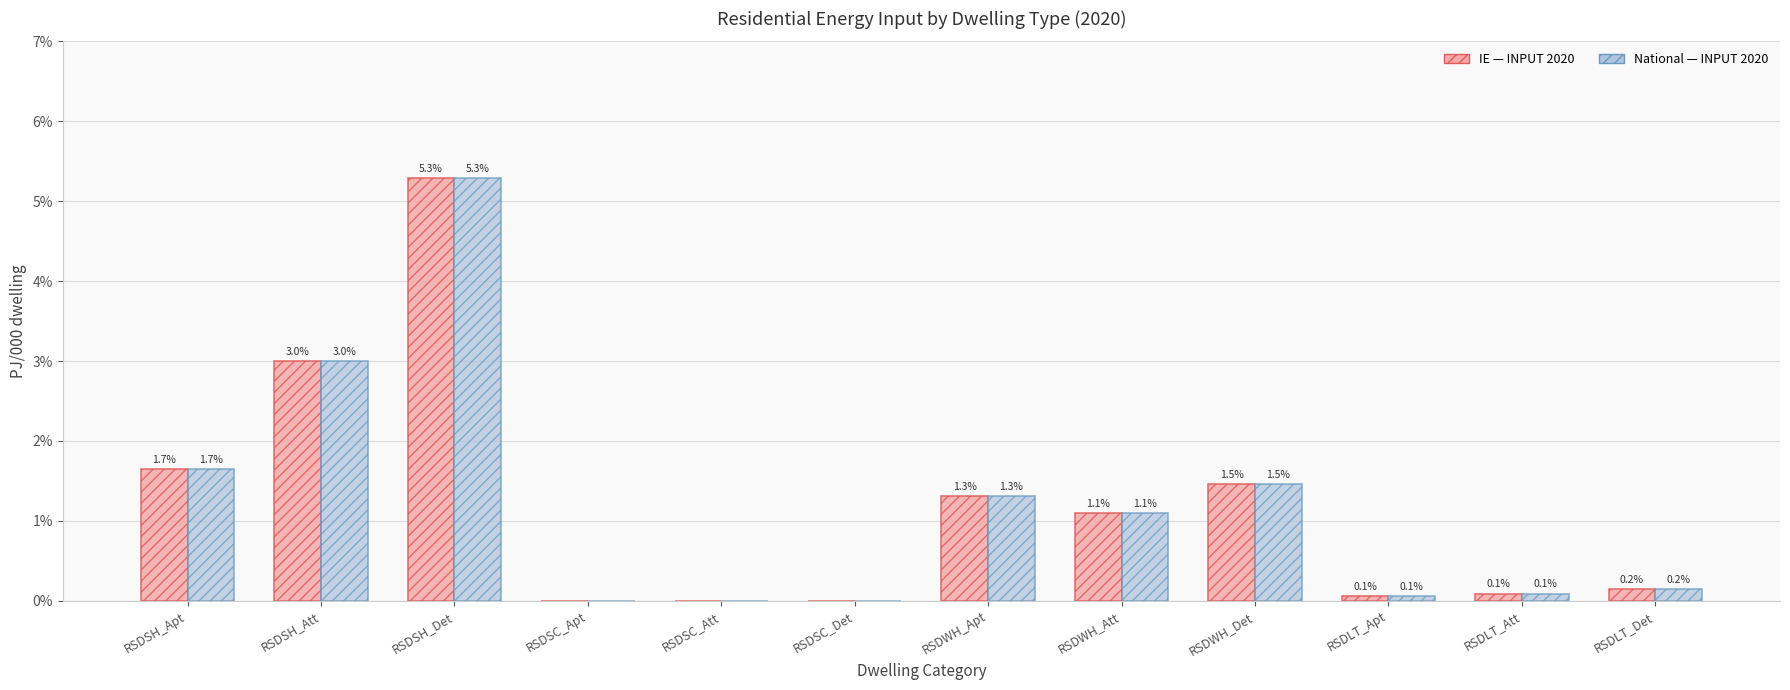

Are the bars grouped side by side (vs. stacked)?

Yes